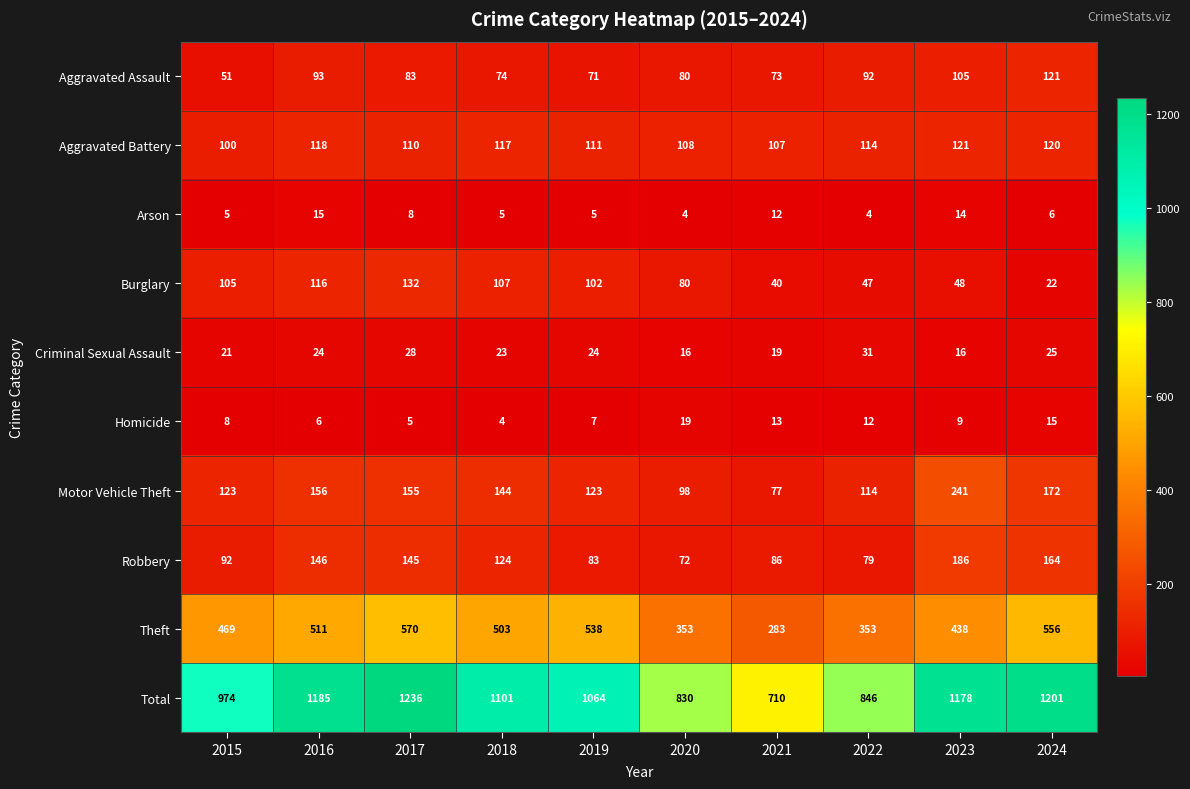

What is the greatest value displayed?

1236